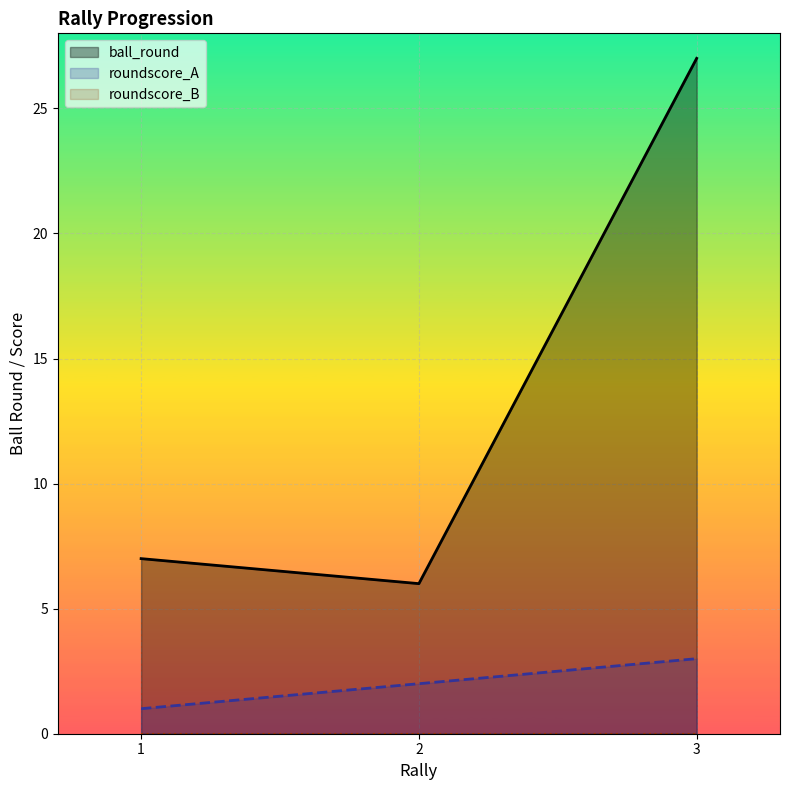

Rank the categories by ball_round value from highest to lowest.

3, 1, 2